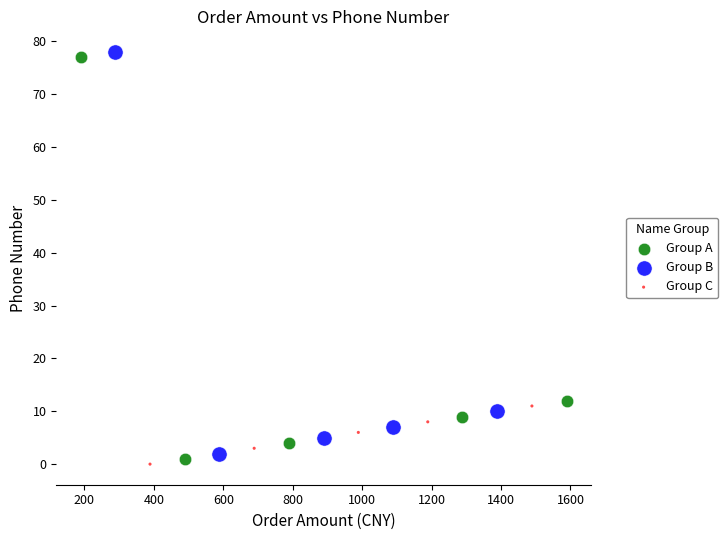

What are all the series names shown in the legend?

Group A, Group B, Group C